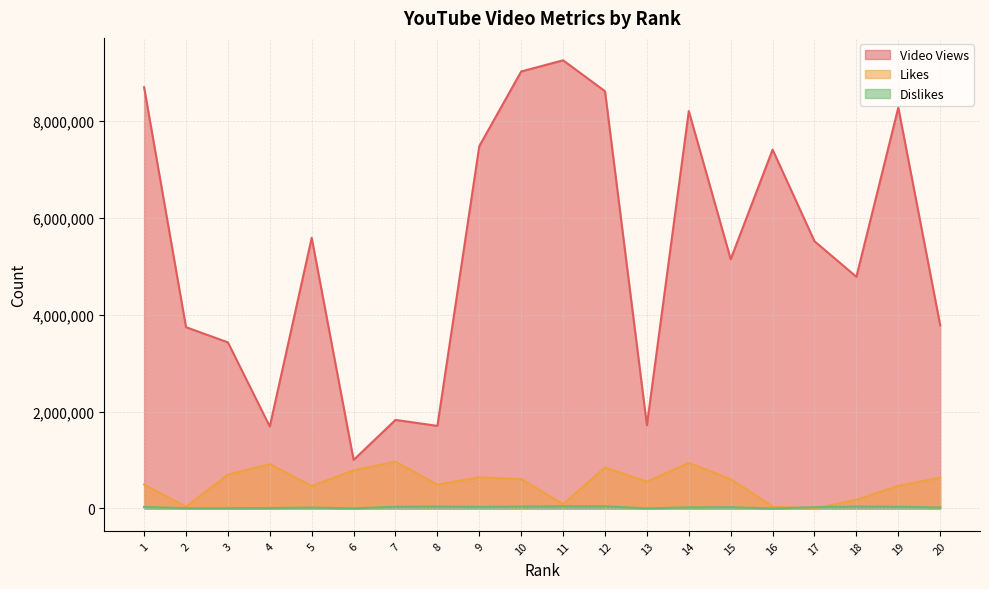

What is the spread (max minus min) of values at 7?

1792172